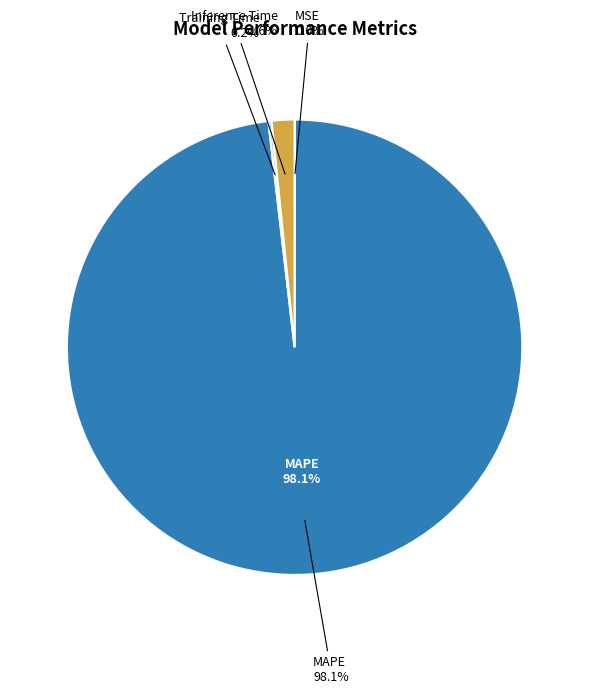

Is there a majority slice in this chart?

Yes